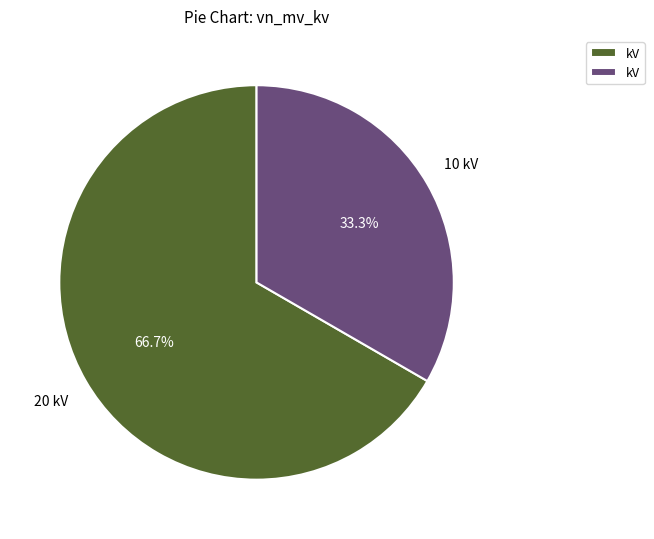

How many slices are in this pie chart?

2